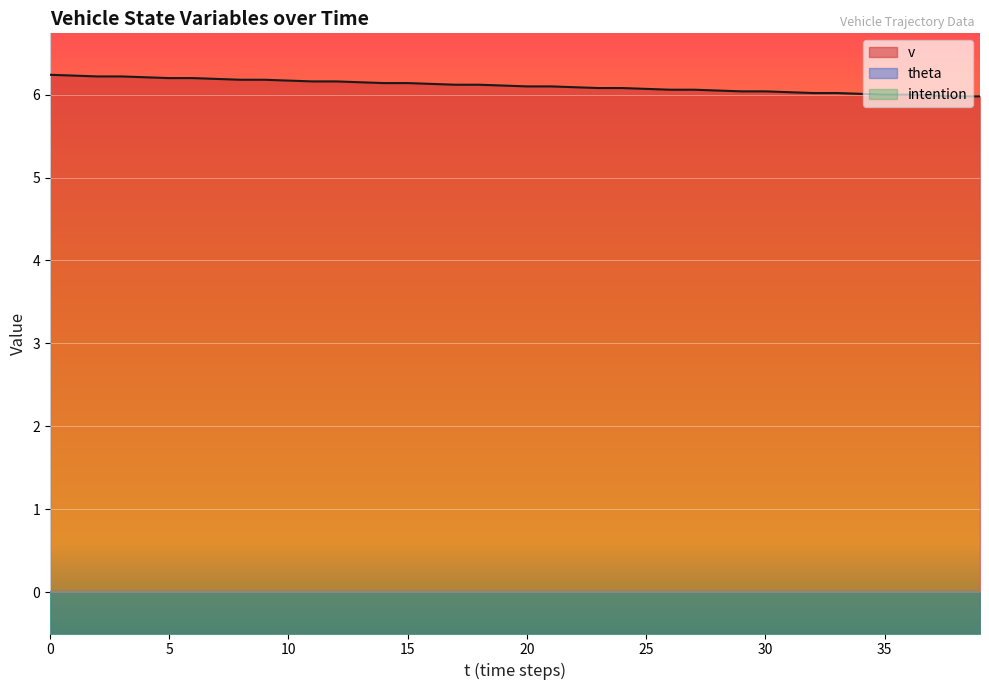

What are all the series names shown in the legend?

v, theta, intention